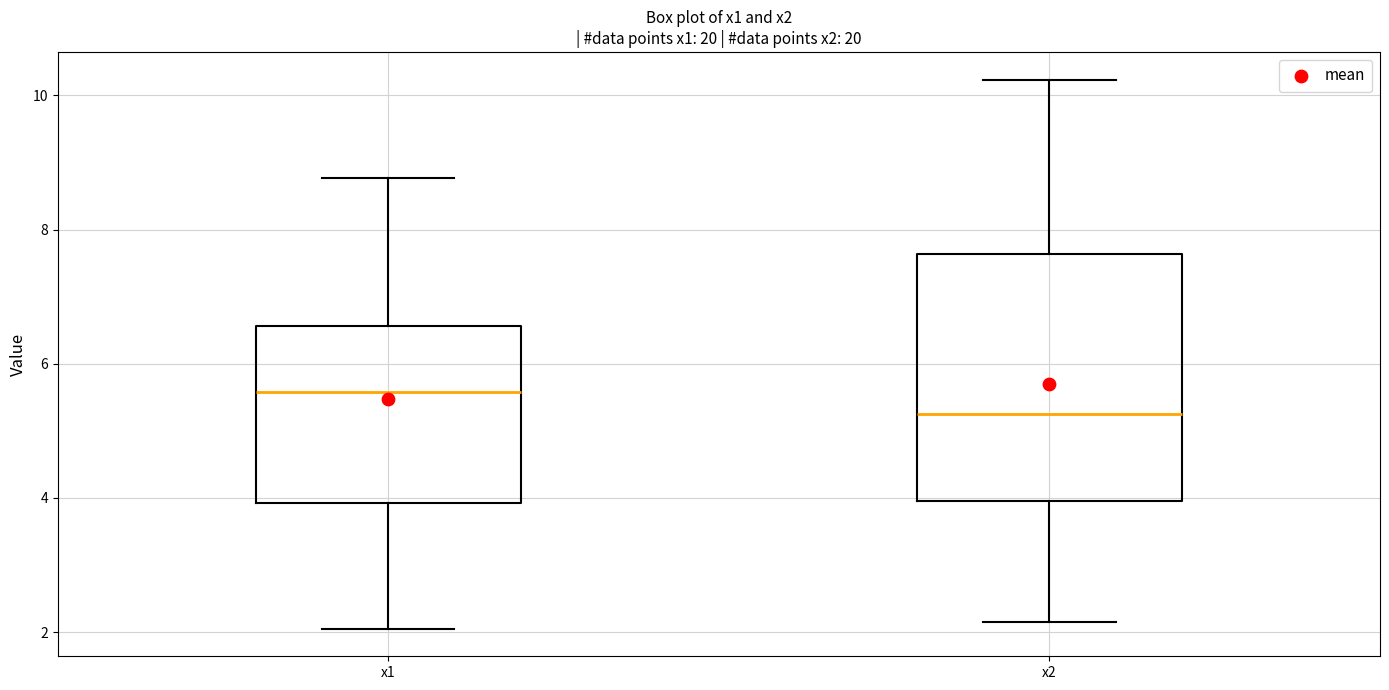

Which box's median line is the lowest?

x2